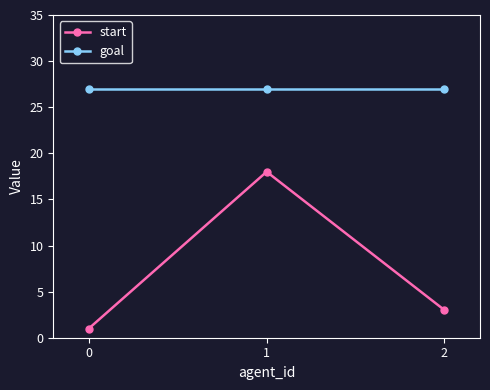

What is the total value across all series at 0?

28